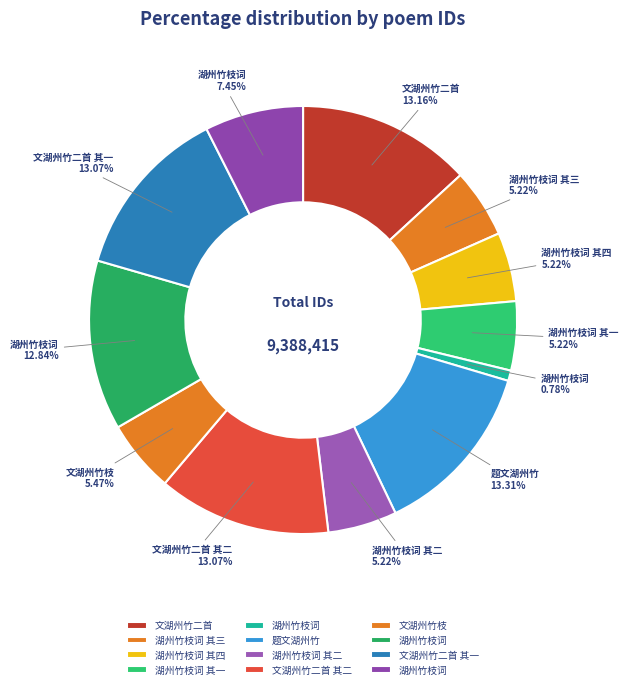

To the nearest percent, what is the difference between the largest and smallest slice percentages?

13%